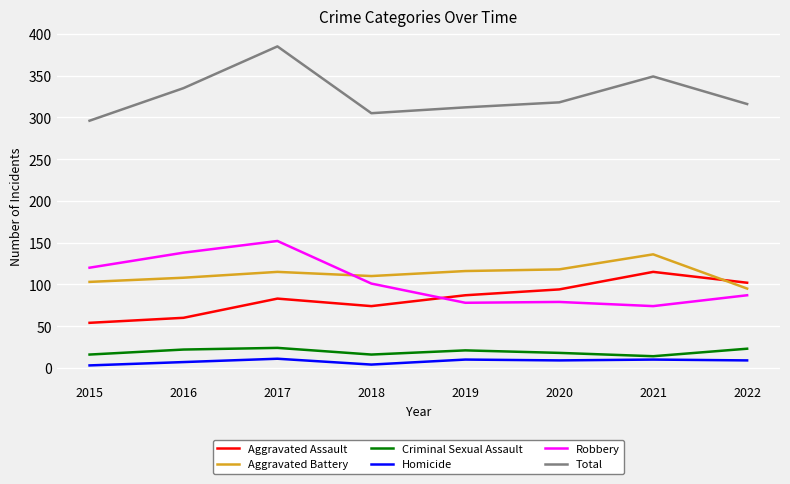

How many lines are shown in the chart?

6